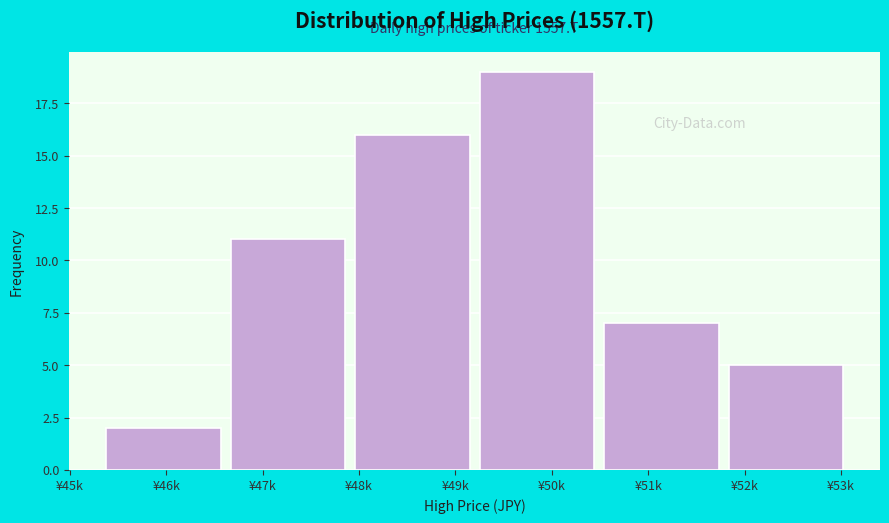

Reading right to left, list all the values displayed in this chart.

5	7	19	16	11	2